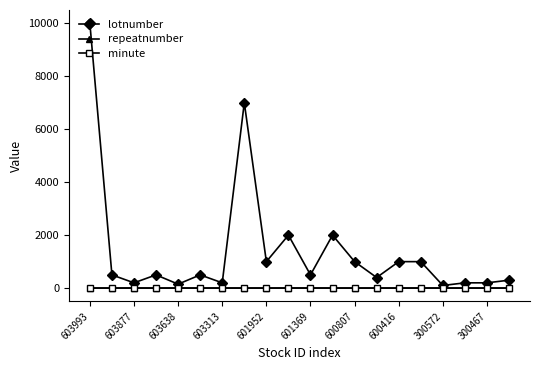

Which series has the widest spread of values?

lotnumber